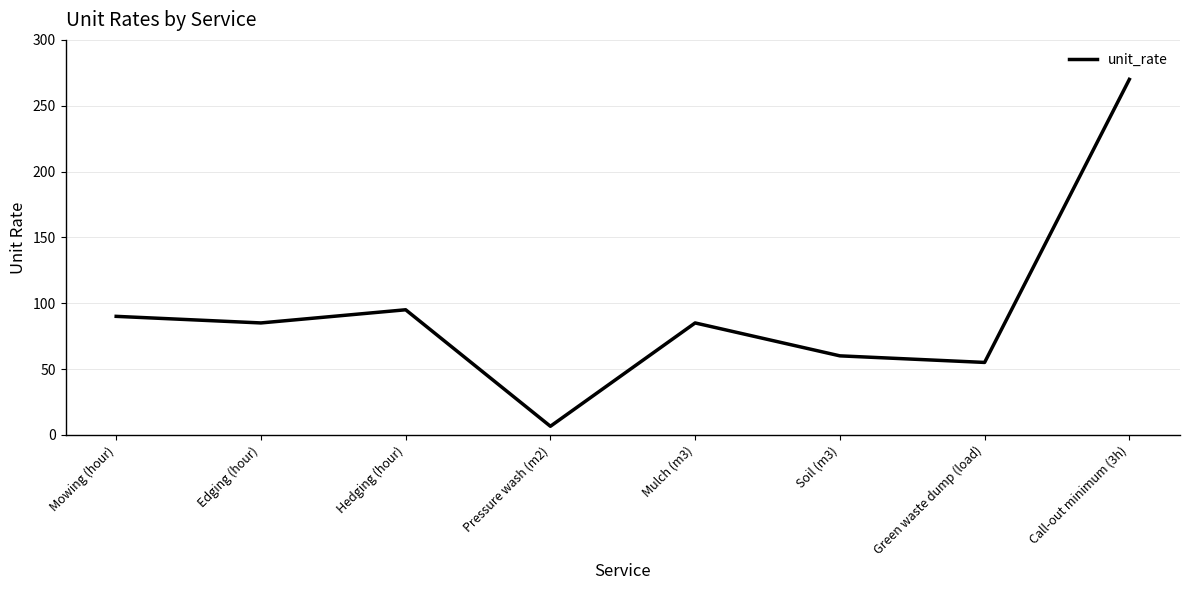

True or false: the data has more than 2 interior local peaks.

False